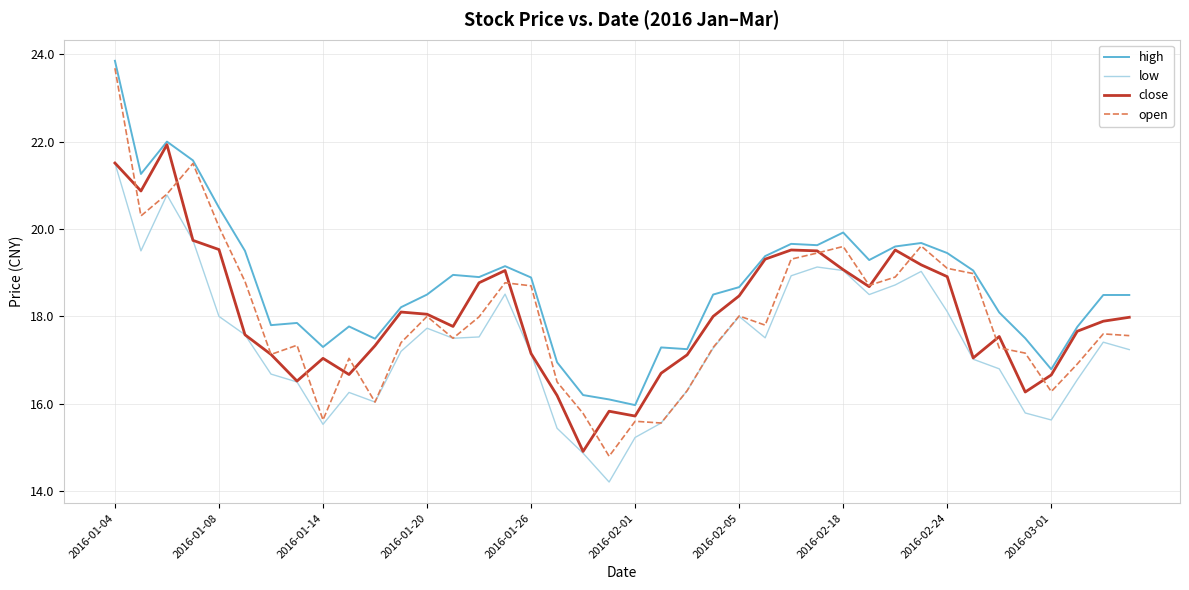

Which series has the largest total across all categories?

high